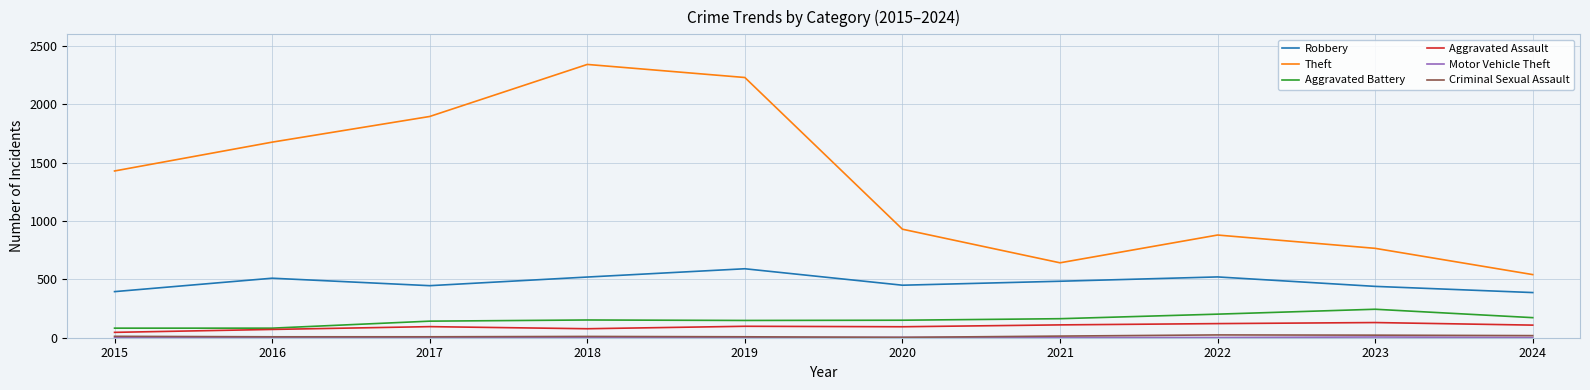

Which series has the widest spread of values?

Theft